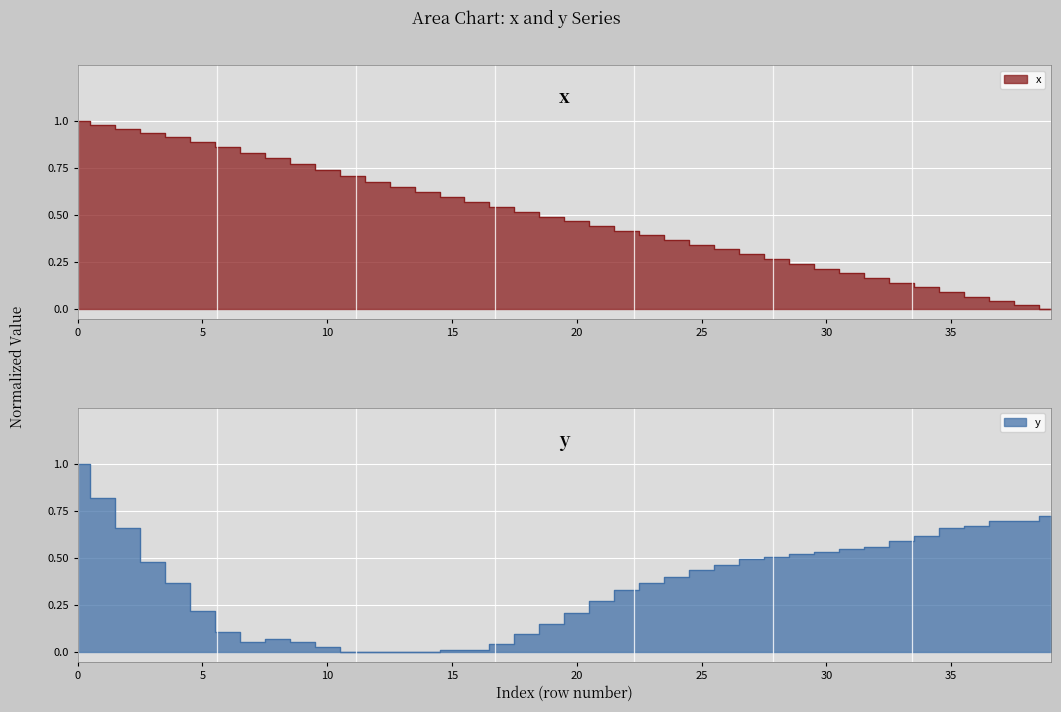

How many data points in x are above 0?

39